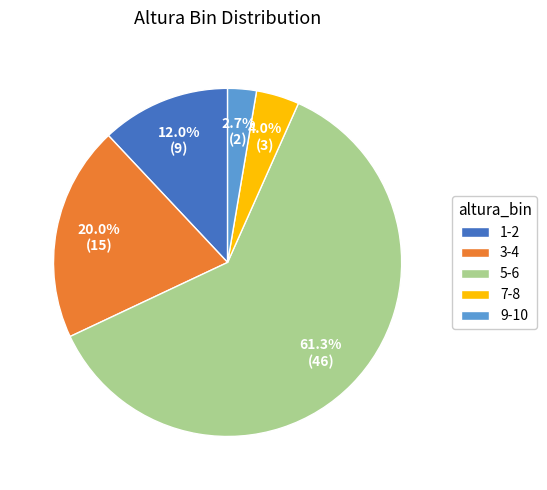

What is the total percentage of 1-2 and 3-4?

32.0%